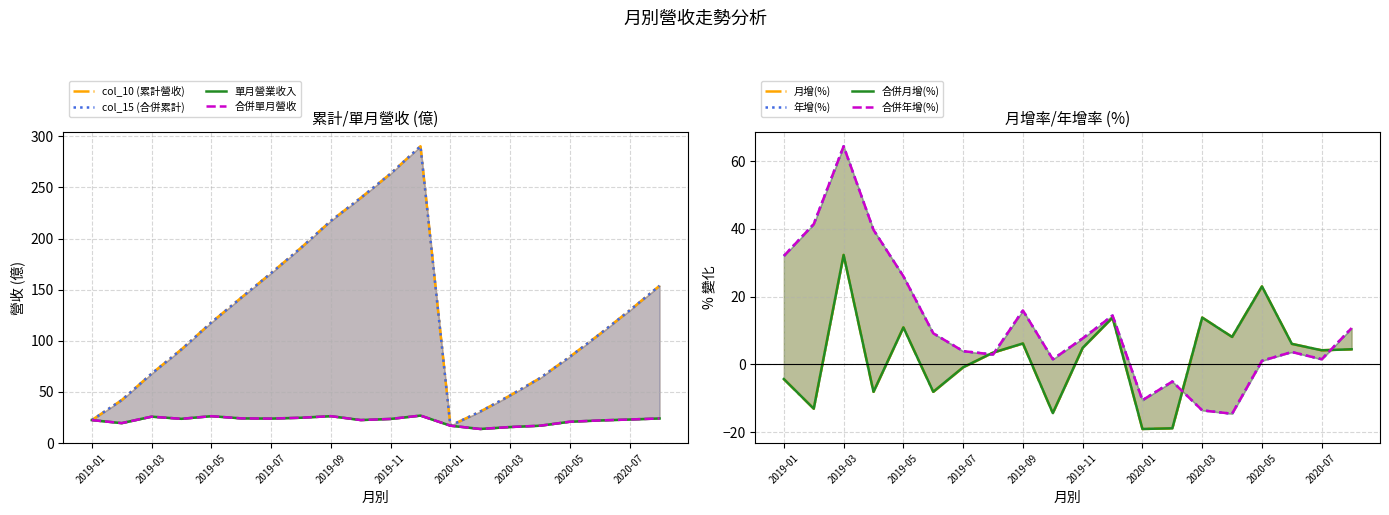

At how many categories does at least one series exceed 162?

6